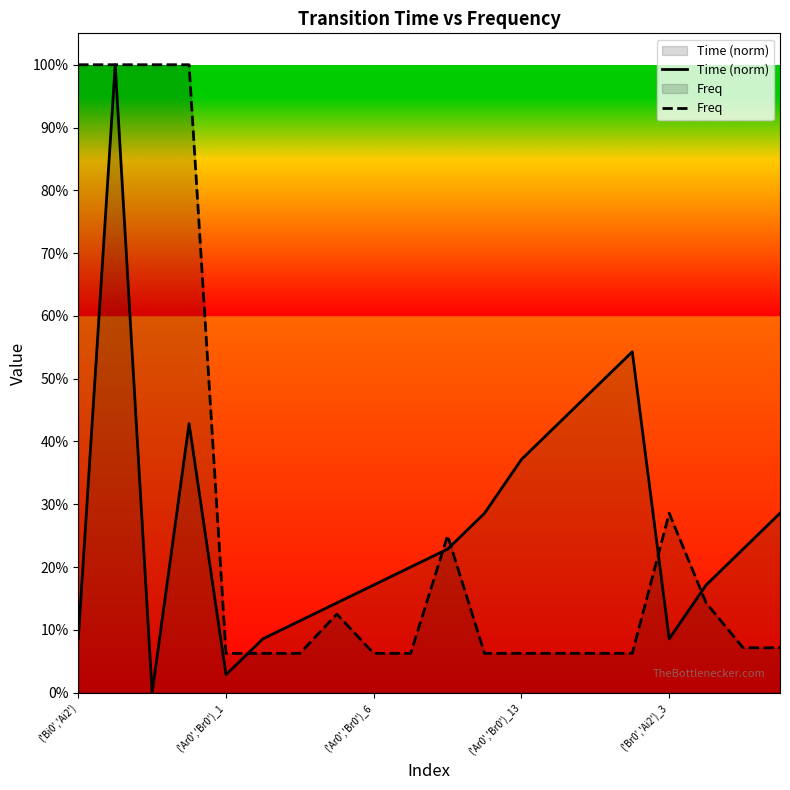

Does the chart display data point markers on the line(s)?

No